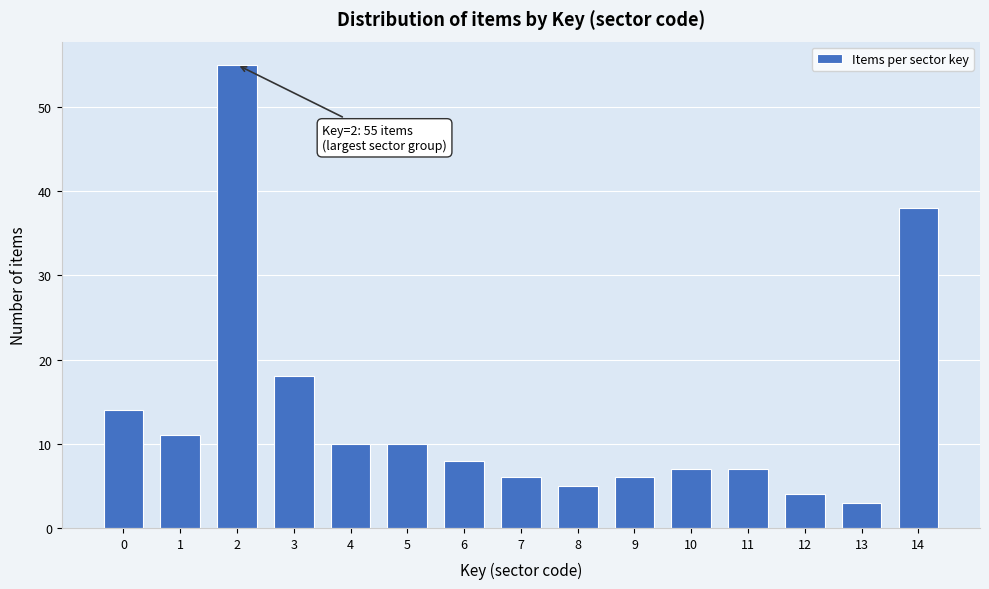

Reading right to left, transcribe all the data shown in this chart.

38	3	4	7	7	6	5	6	8	10	10	18	55	11	14